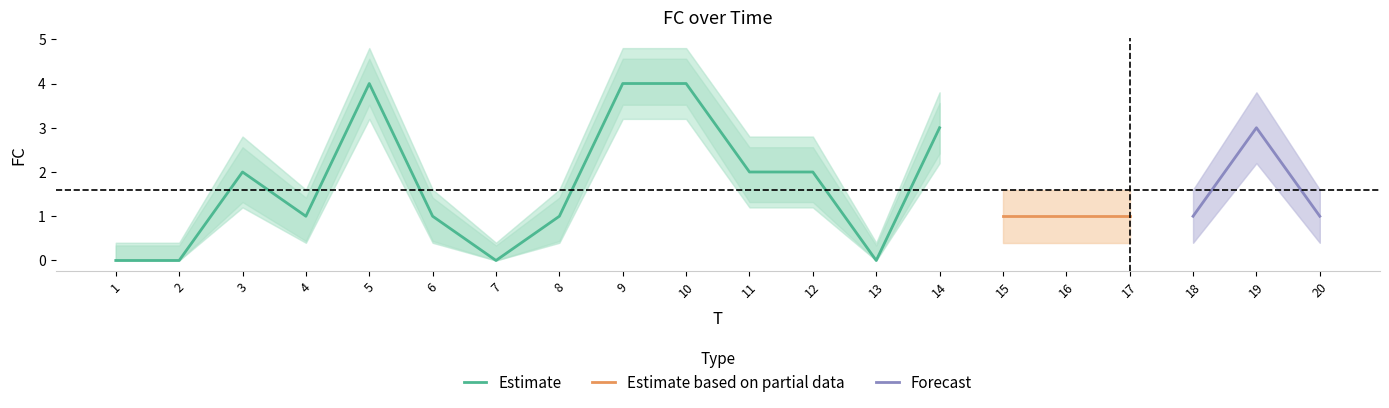

At which label is FC_upper closest to 2?

4